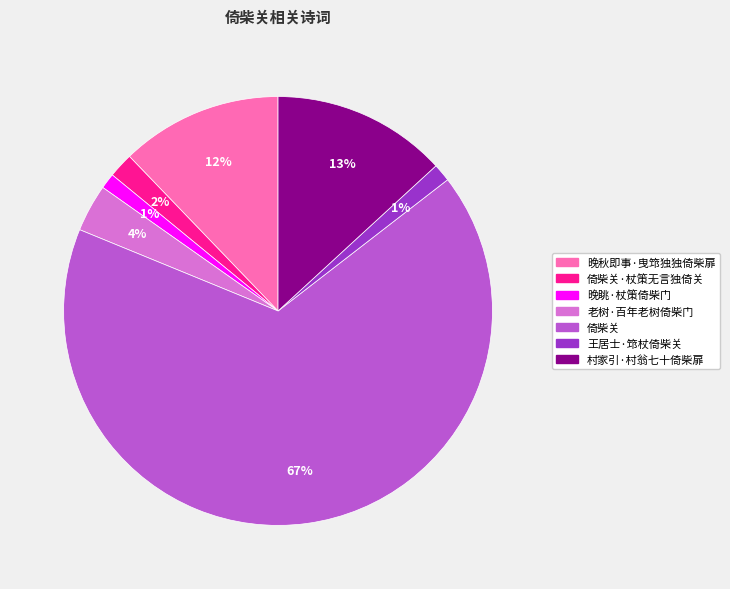

Approximately how many times larger is the value at 倚柴关·杖策无言独倚关 compared to 老树·百年老树倚柴门?

0.5